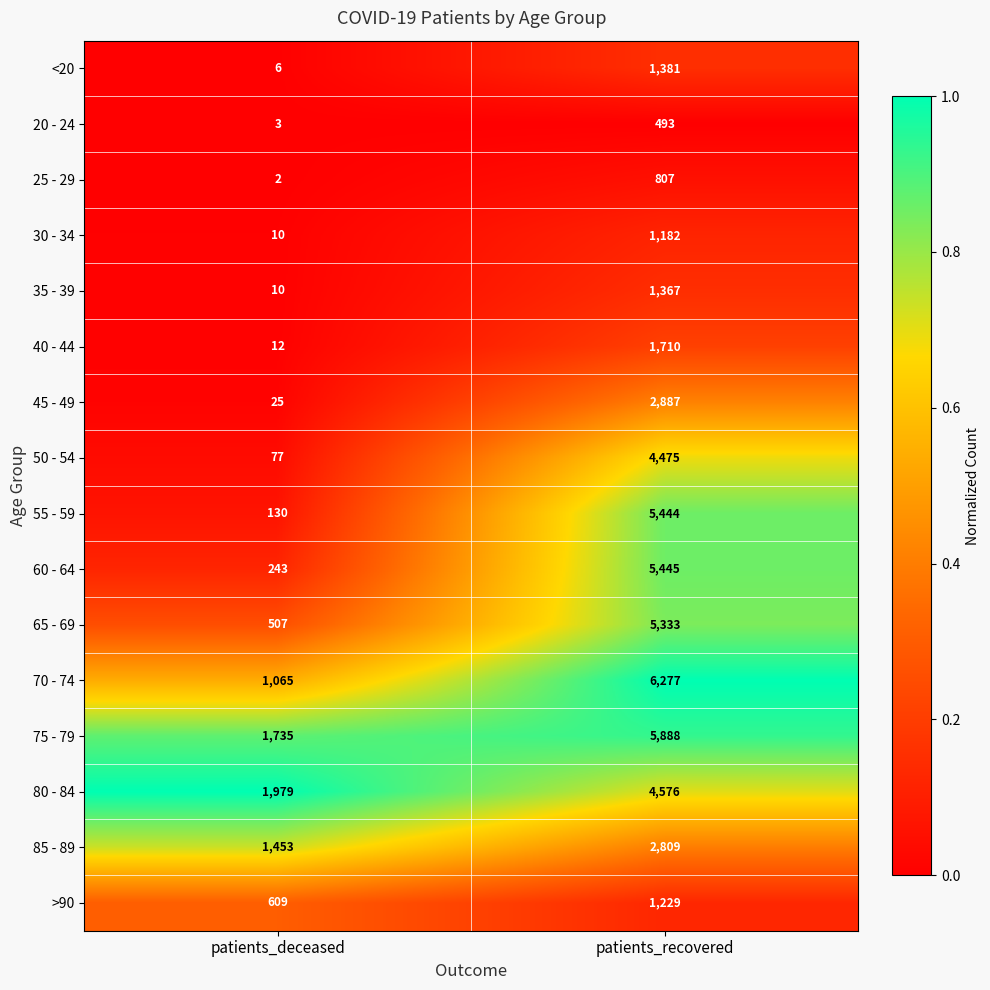

Is it true that 40 - 44 equals 20 at patients_deceased?

False